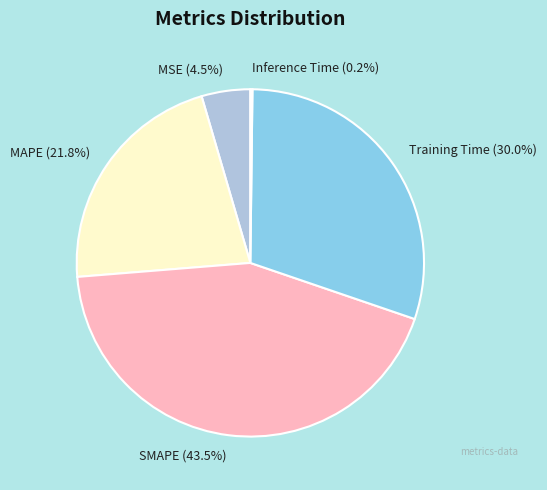

Does MAPE represent more than half of the total?

No